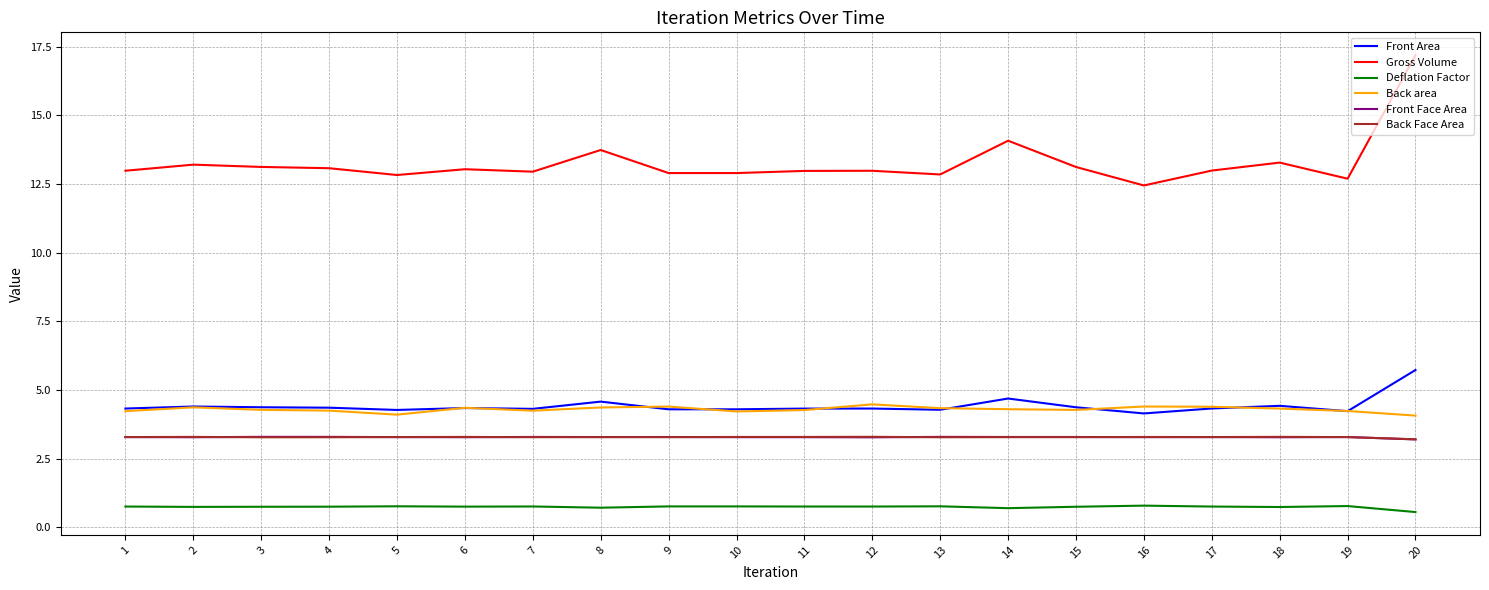

Is this an area chart (filled region under the line)?

No